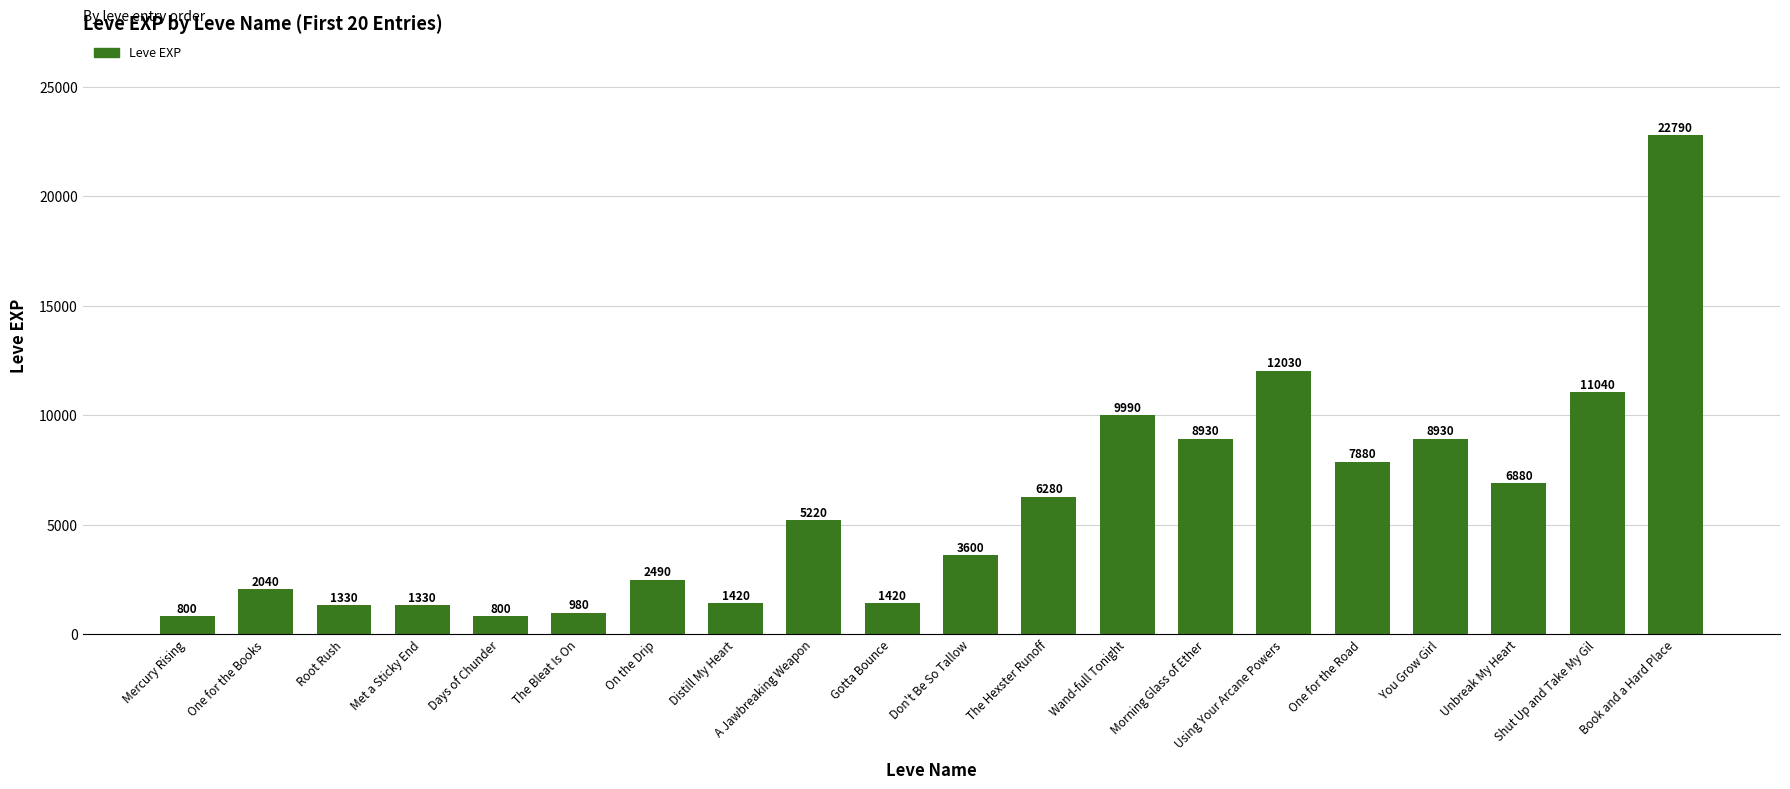

What position from the left is One for the Road?

16